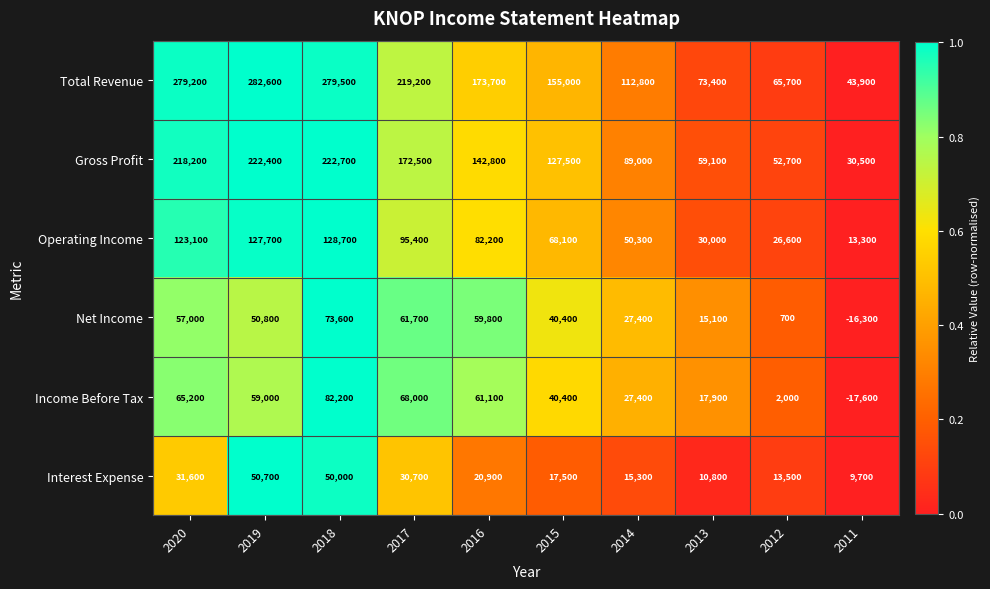

At which label is Operating Income closest to 71000?

2015